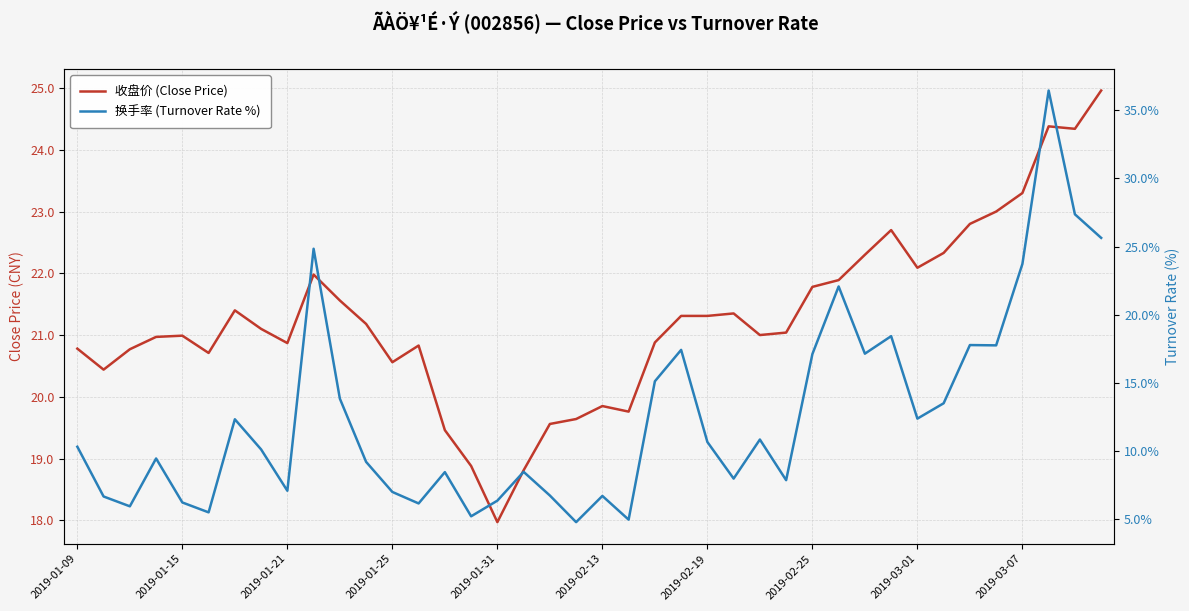

What is the difference between the 换手率 (Turnover Rate %) values at 33 and 27?

5.6